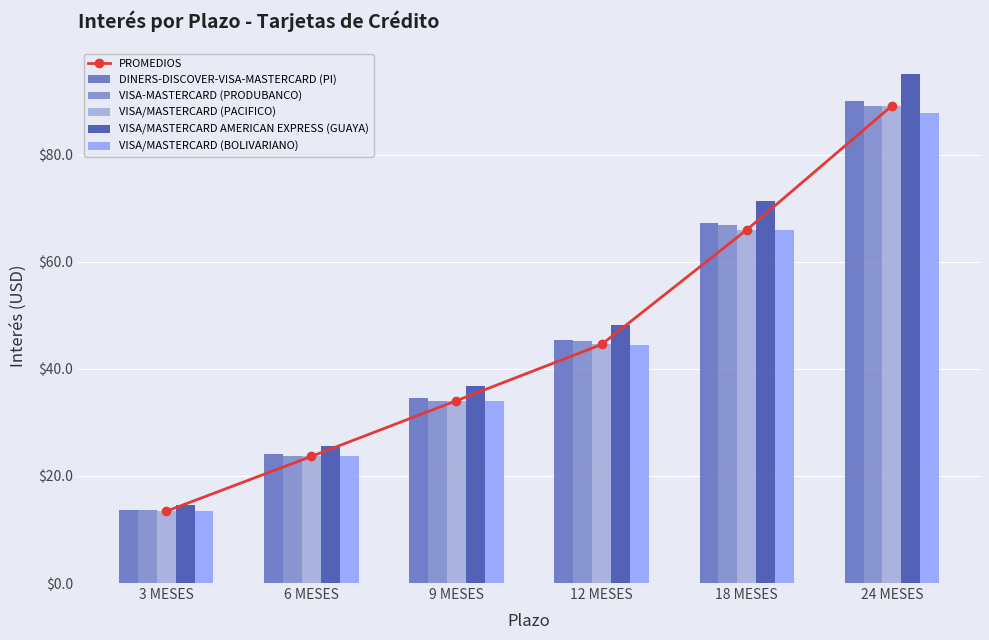

At which label does VISA/MASTERCARD (PACIFICO) reach its peak?

24 MESES